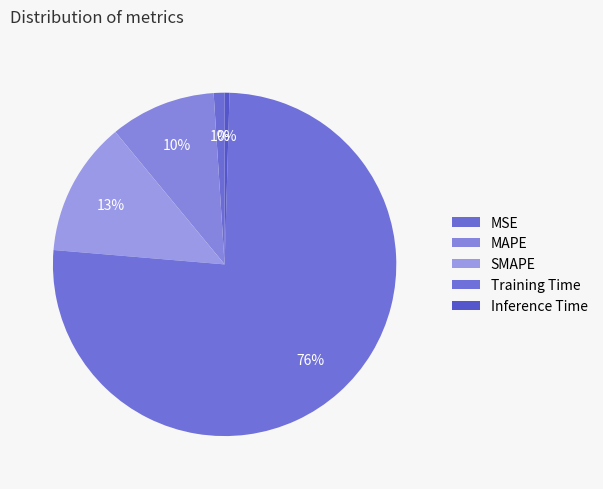

Which slice is the largest?

Training Time